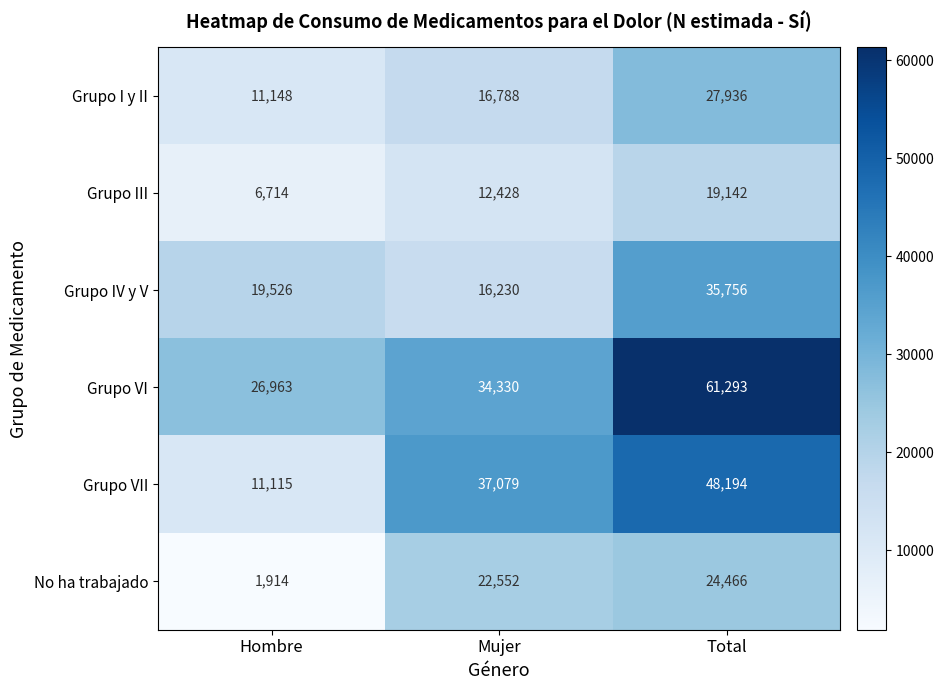

What is the difference between the highest and lowest values at Hombre?

25049